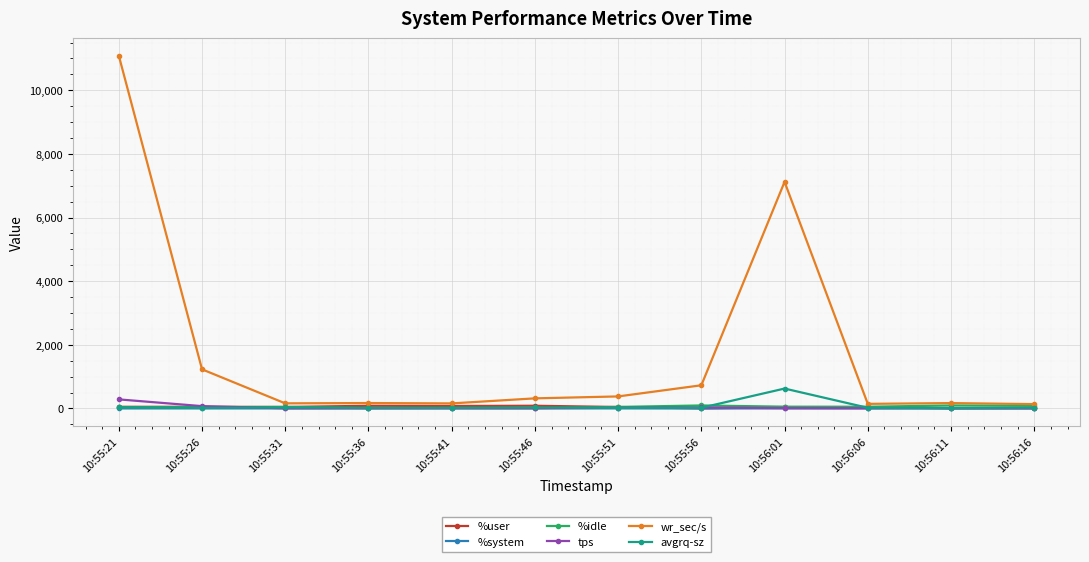

Is the value of avgrq-sz at 10:55:21 greater than the value of wr_sec/s at 10:55:36?

No